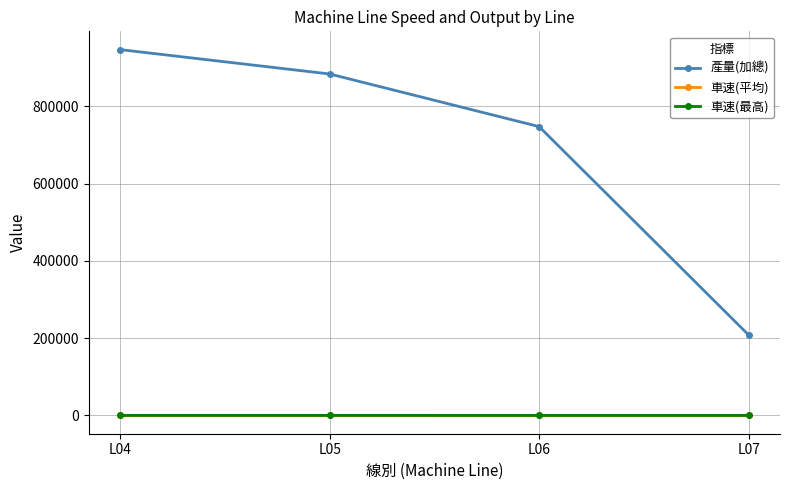

The value of 產量(加總) at L06 is 747604. True or false?

True